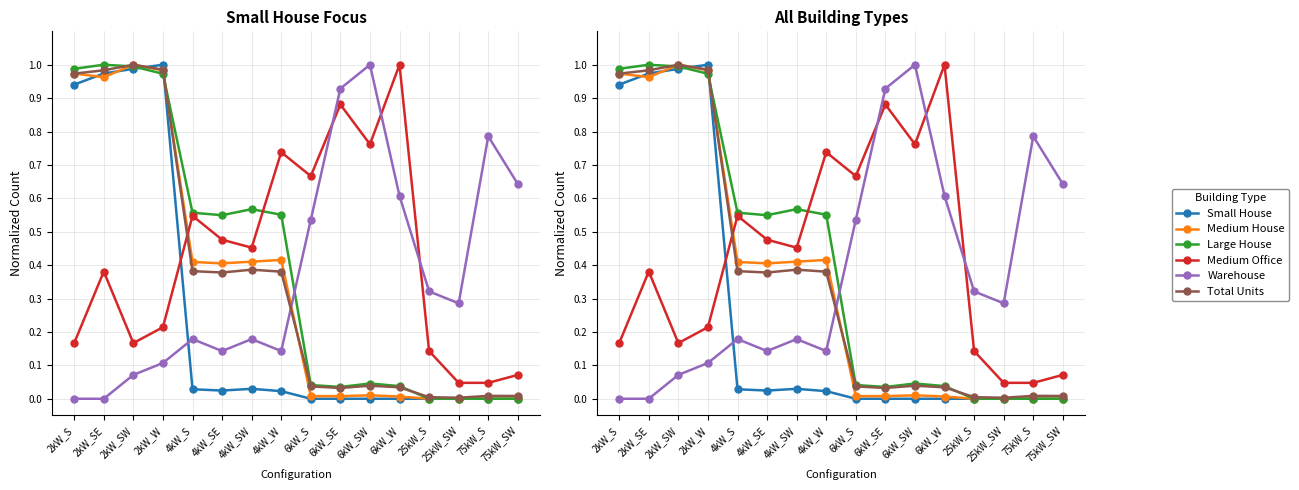

At which category is the sum across all series the highest?

2kW_SE